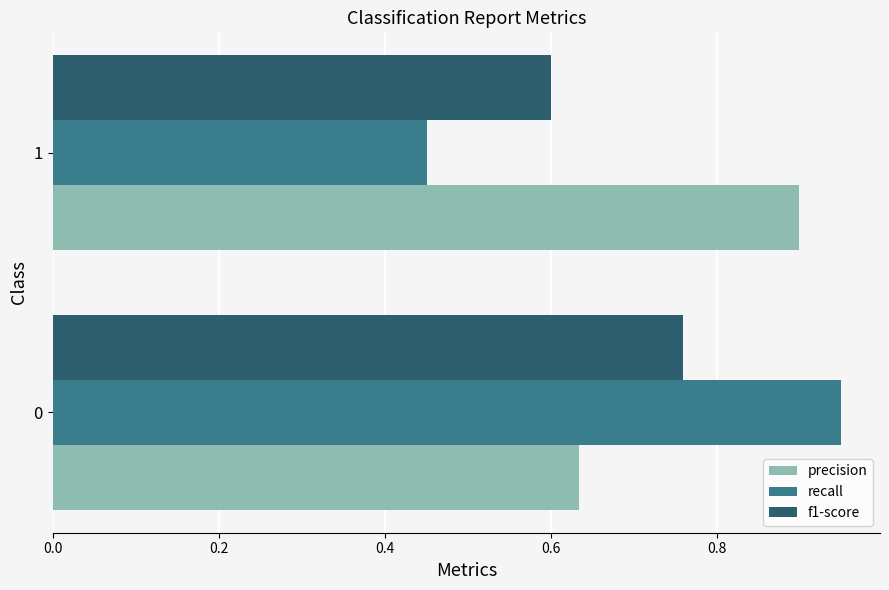

Count the number of data series in this chart.

3